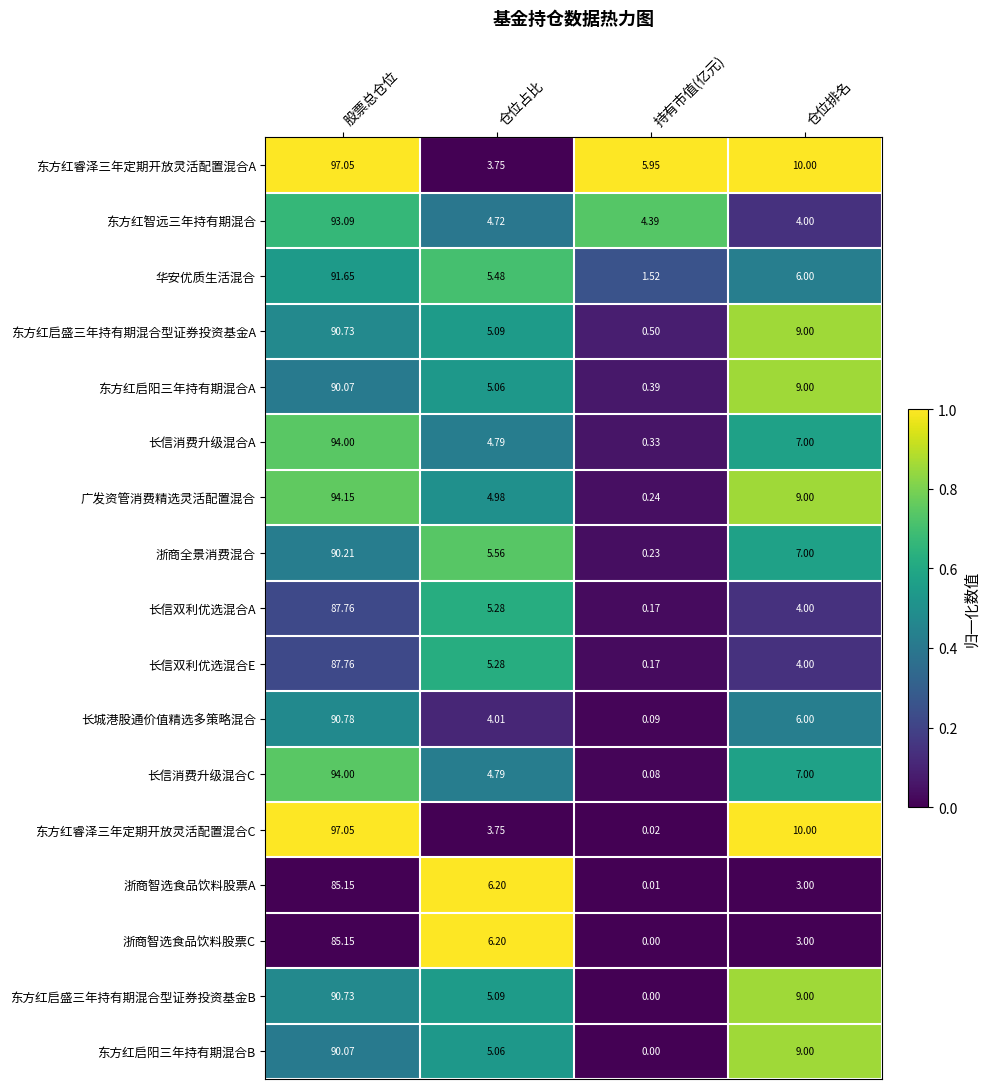

At which label does 长城港股通价值精选多策略混合 first exceed 6?

股票总仓位